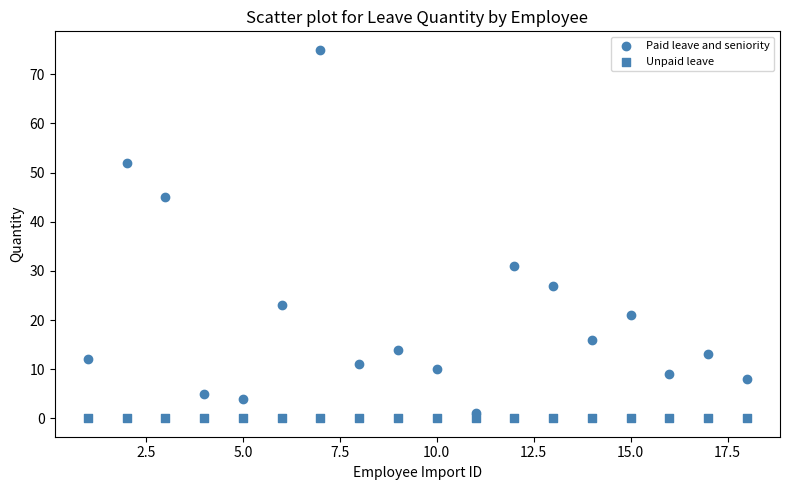

Count the number of points in this scatter plot.

36